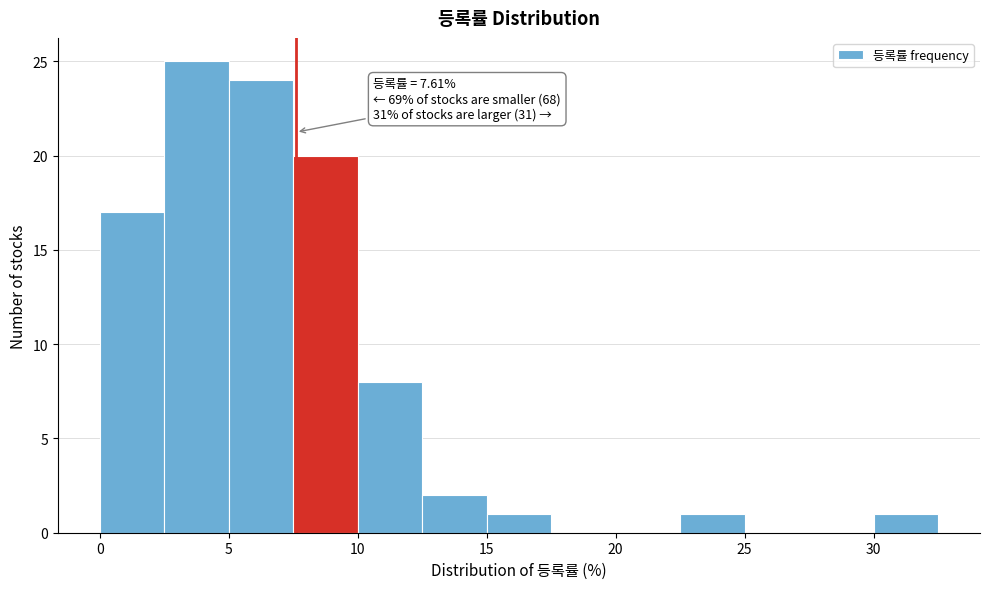

Over which range of the x-axis is the bar tallest?

2.5 to 5.0